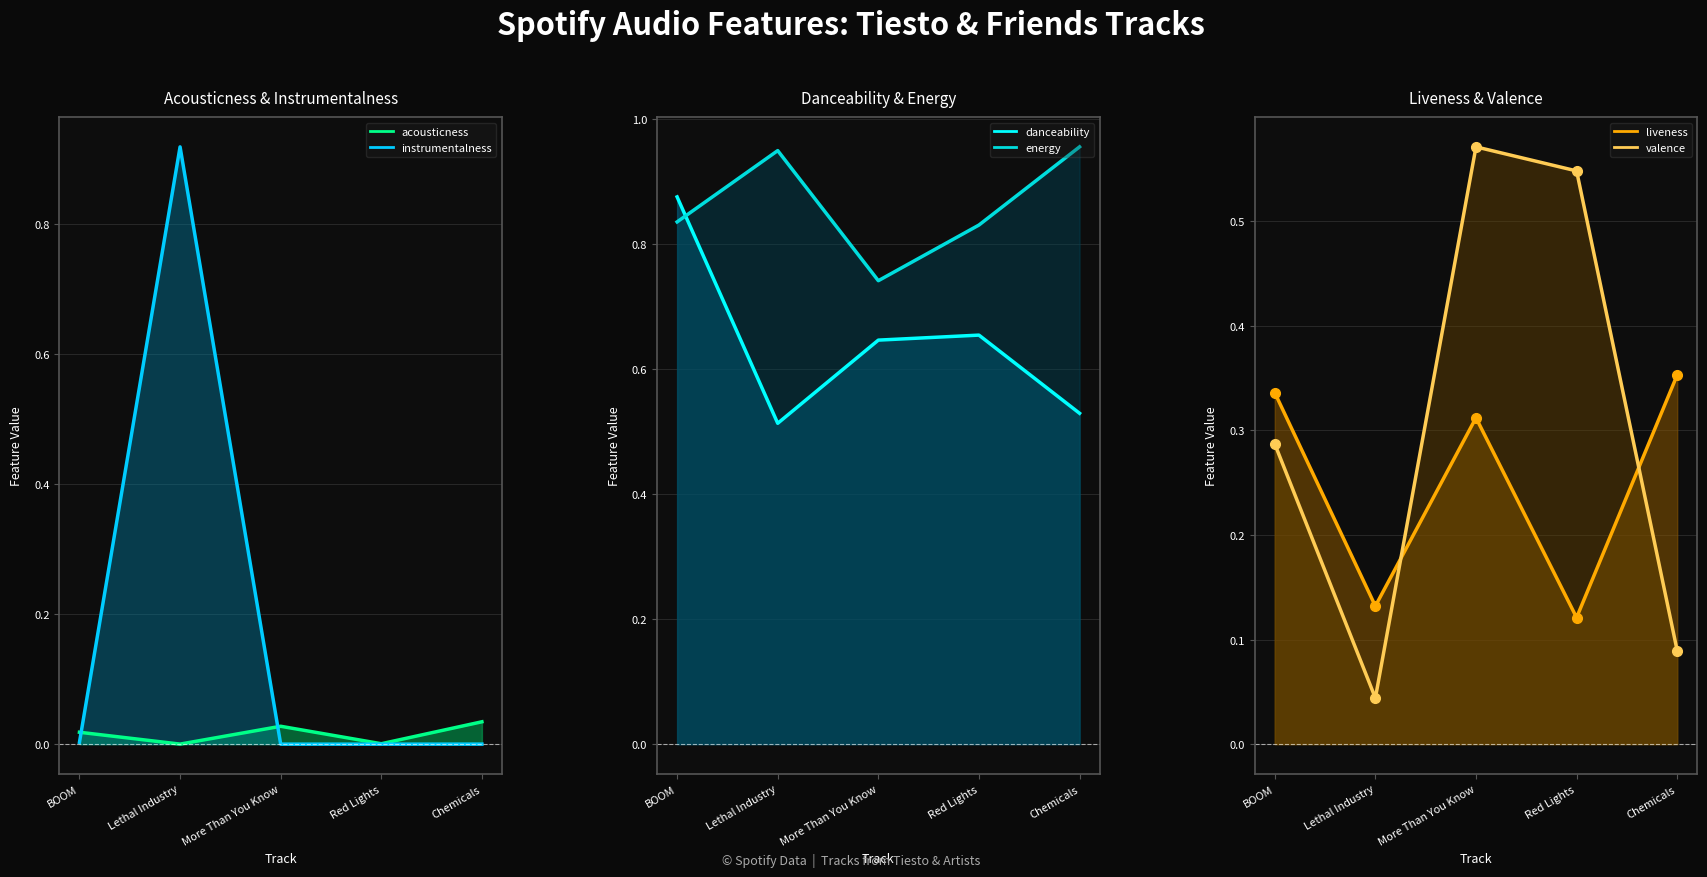

How many lines are shown in the chart?

6